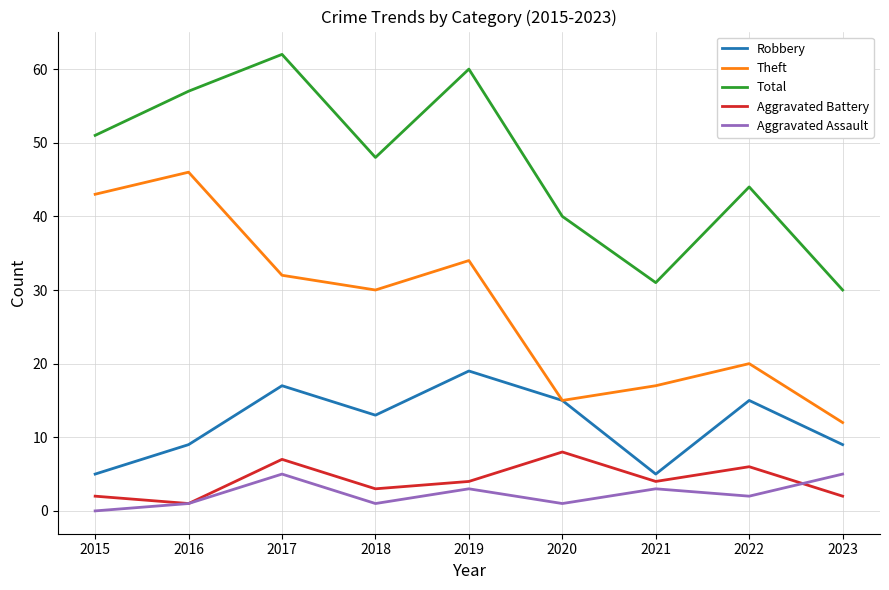

What is the minimum value for Theft?

12